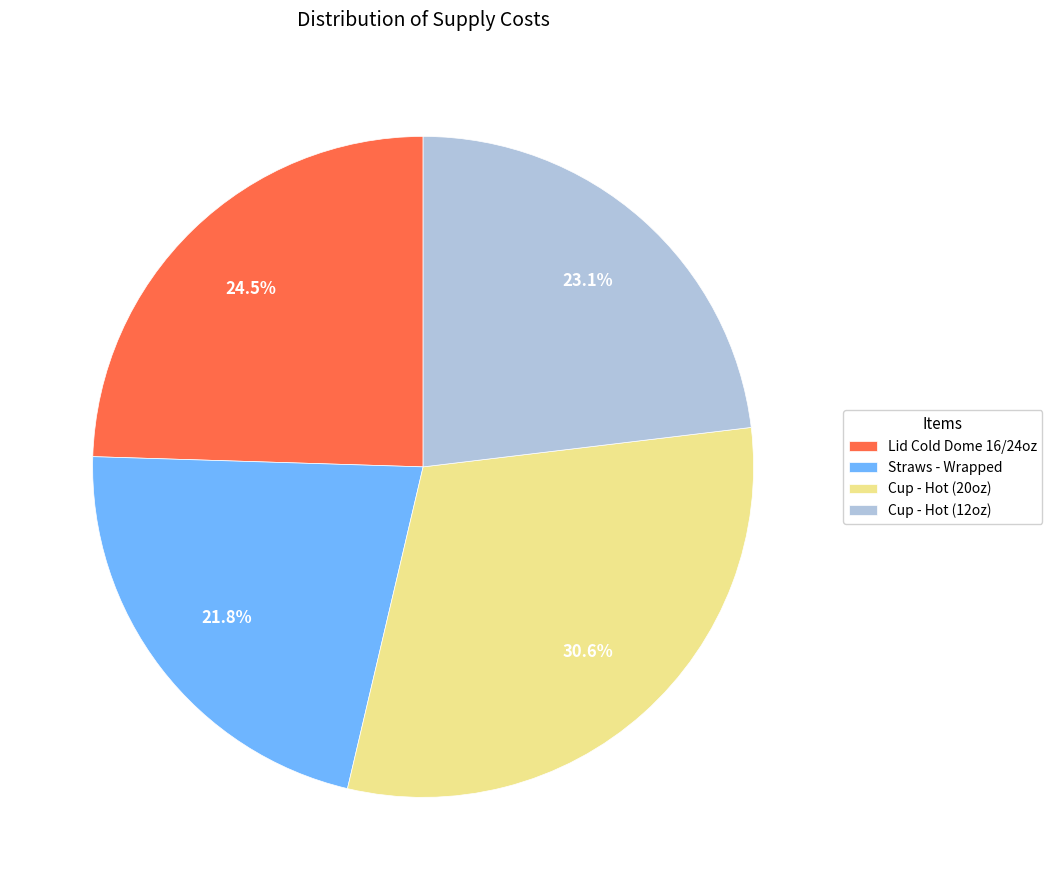

How many segments does this pie chart have?

4